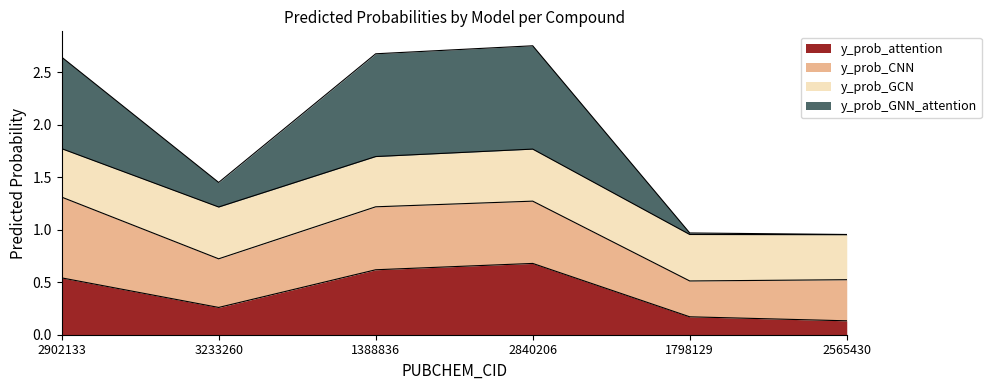

The value of y_prob_attention at 2840206 is 0.2. True or false?

False